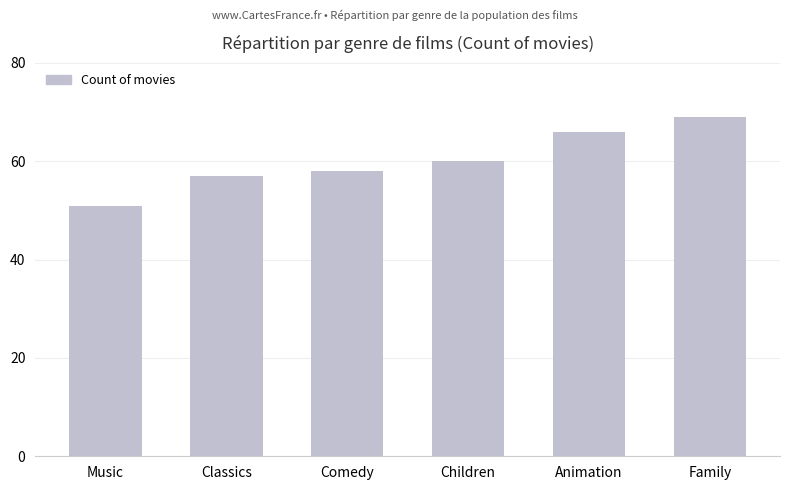

Between Classics and Family, which is larger?

Family